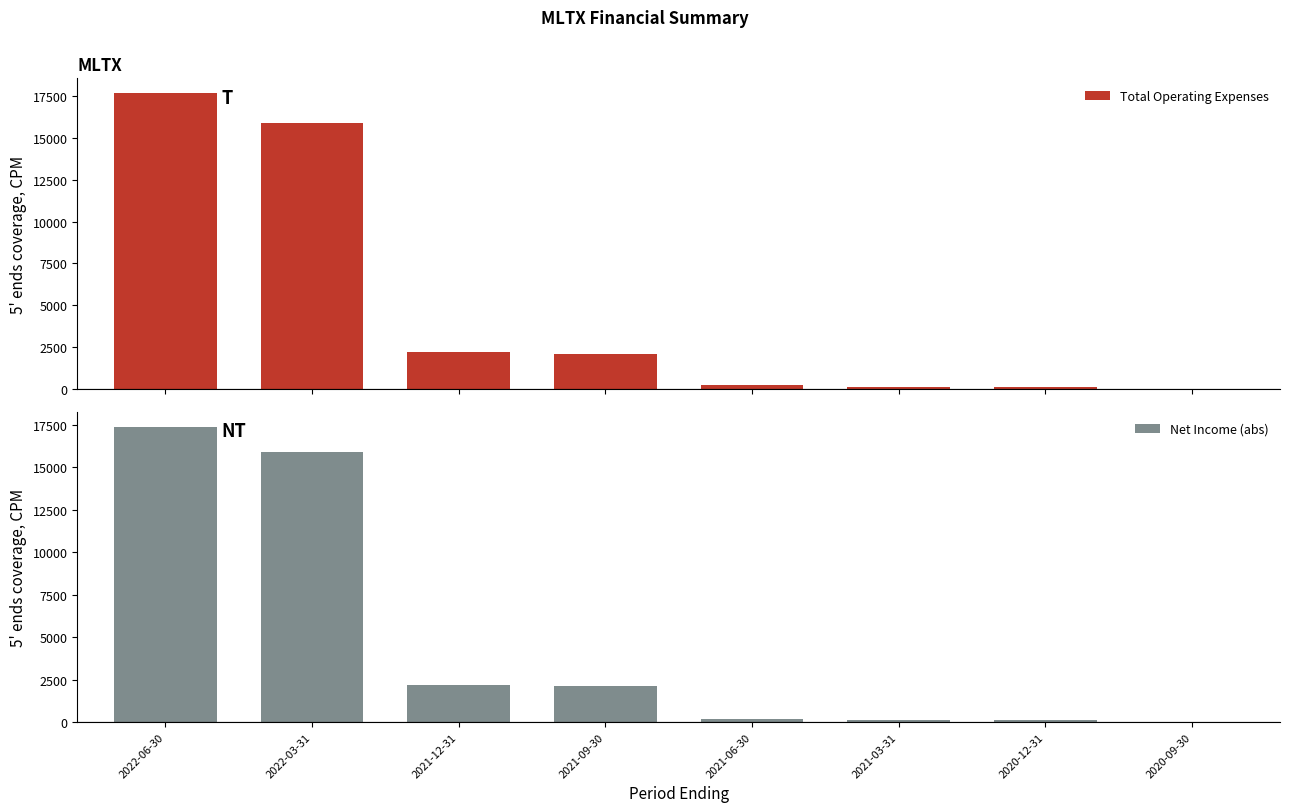

At which label does Total Operating Expenses reach its minimum?

2020-09-30